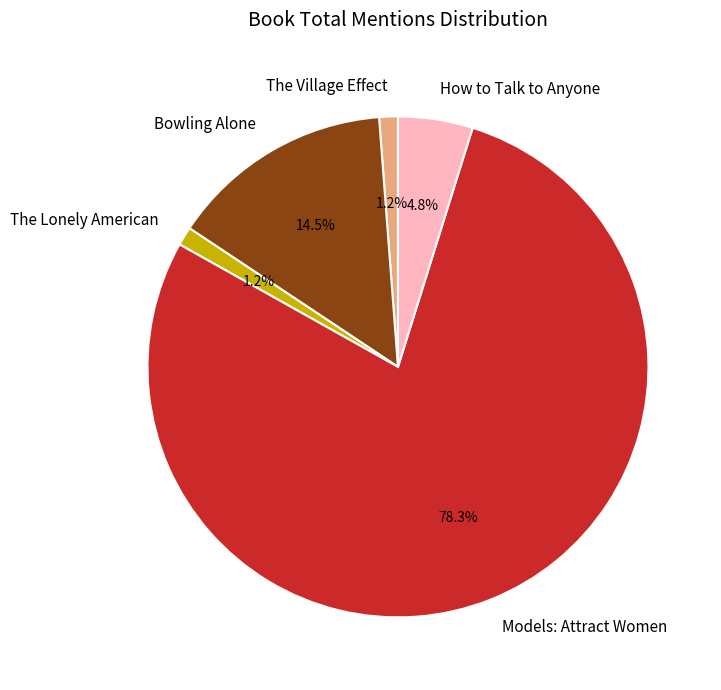

Which slice is the largest?

Models: Attract Women